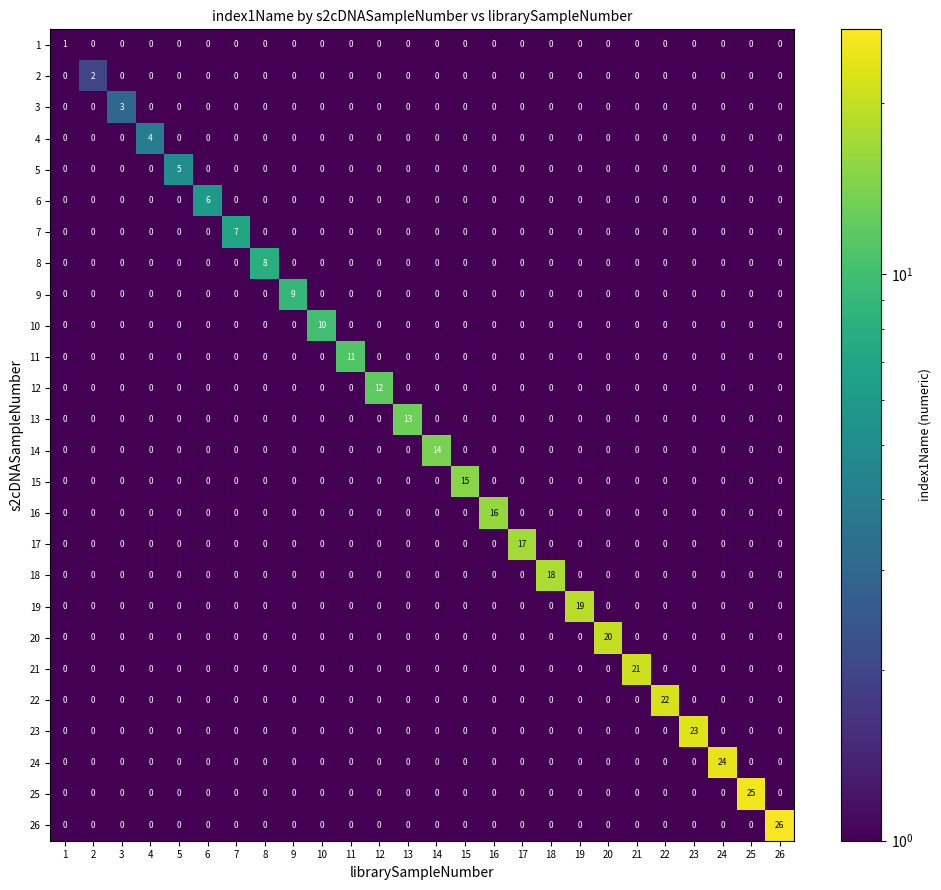

What is the sum of all 12 values?

12